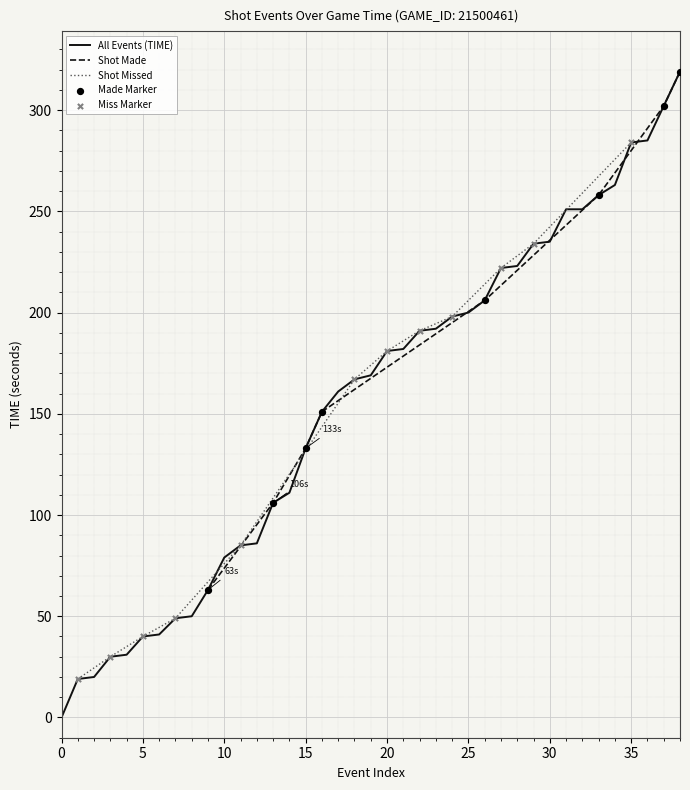

What is the ratio of the value at 206 to the value at 50?

4.1